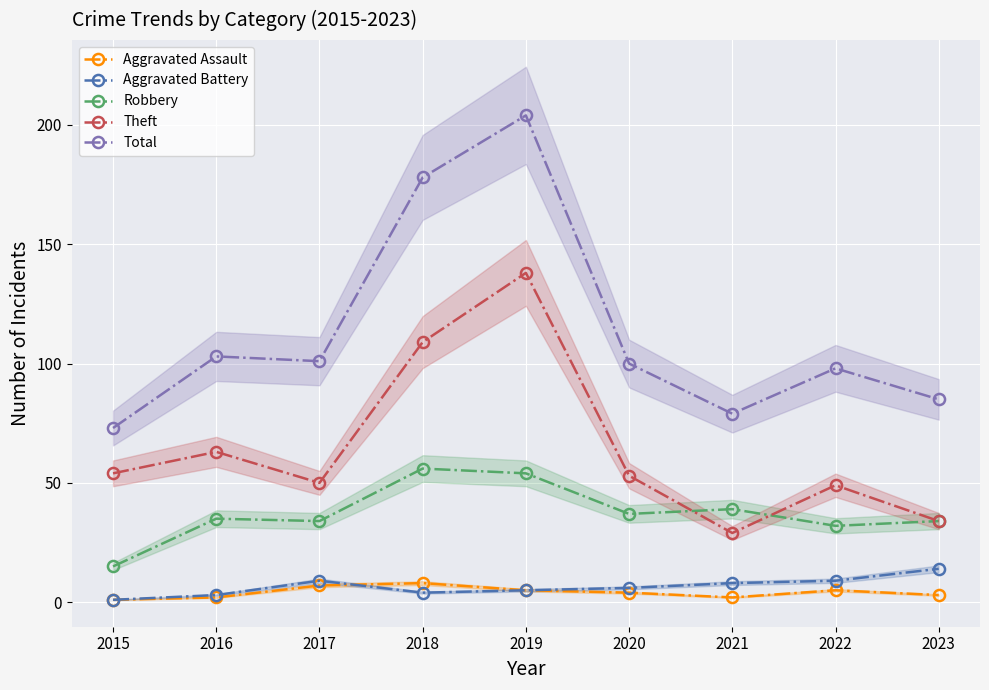

What is the difference between the Aggravated Assault values at 2020 and 2016?

2